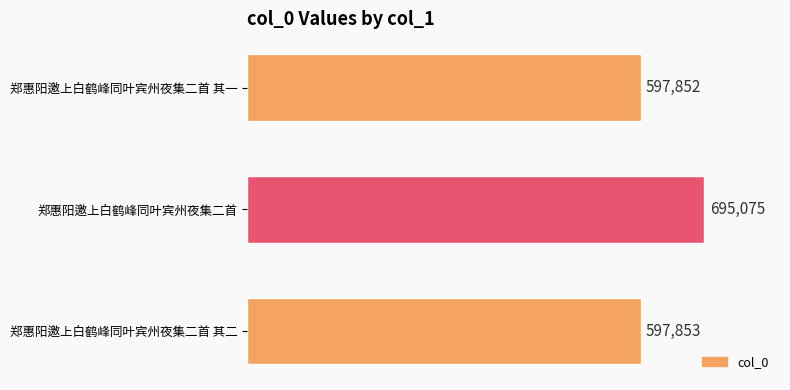

List the labels in order of value, largest first.

郑惠阳邀上白鹤峰同叶宾州夜集二首, 郑惠阳邀上白鹤峰同叶宾州夜集二首 其二, 郑惠阳邀上白鹤峰同叶宾州夜集二首 其一